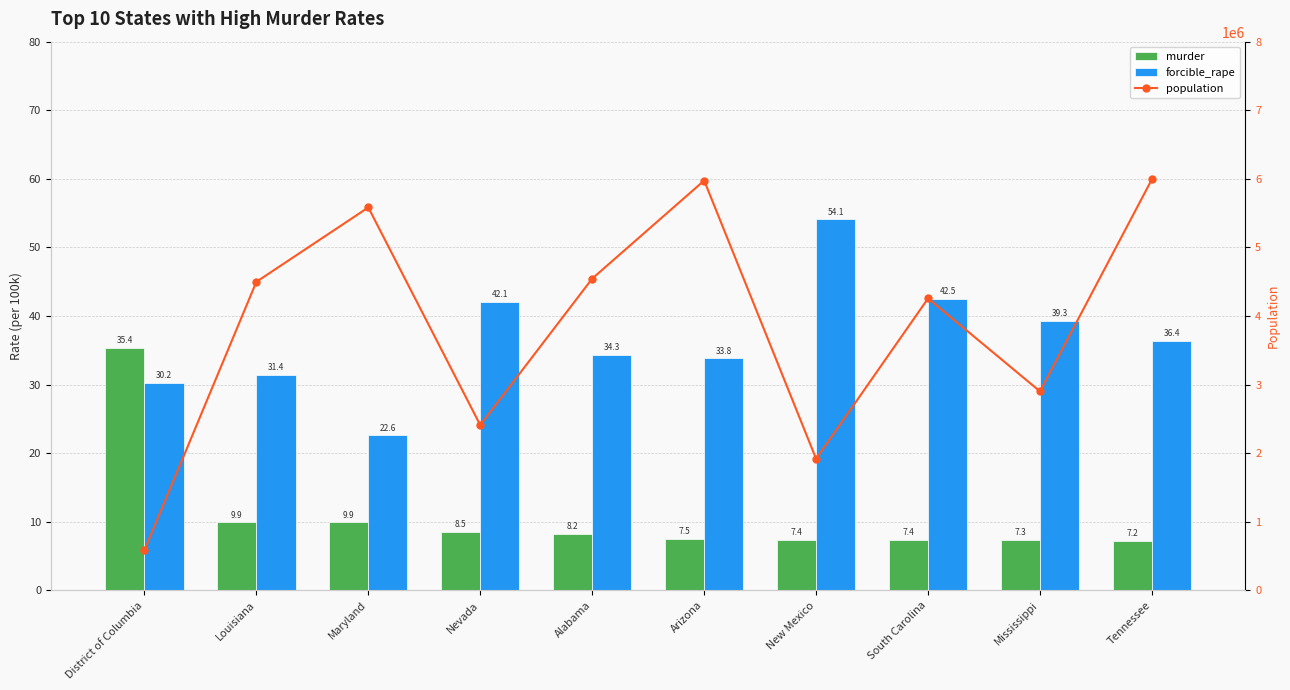

Is the value of murder at South Carolina greater than the value of forcible_rape at New Mexico?

No